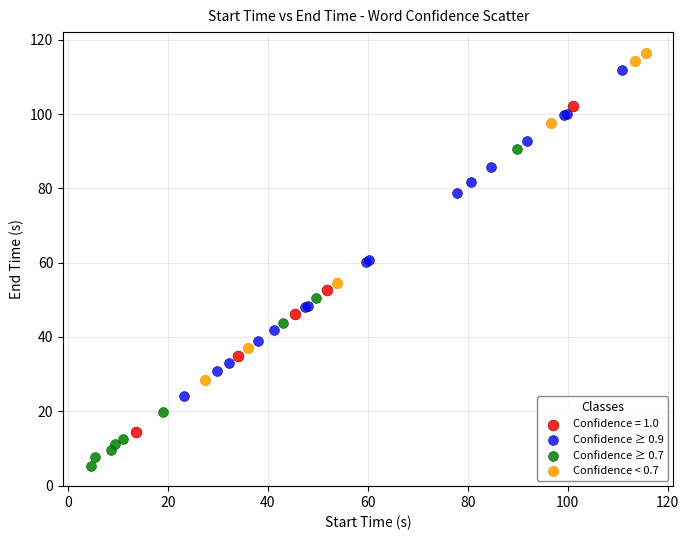

What are all the series names shown in the legend?

Confidence = 1.0, Confidence ≥ 0.9, Confidence ≥ 0.7, Confidence < 0.7